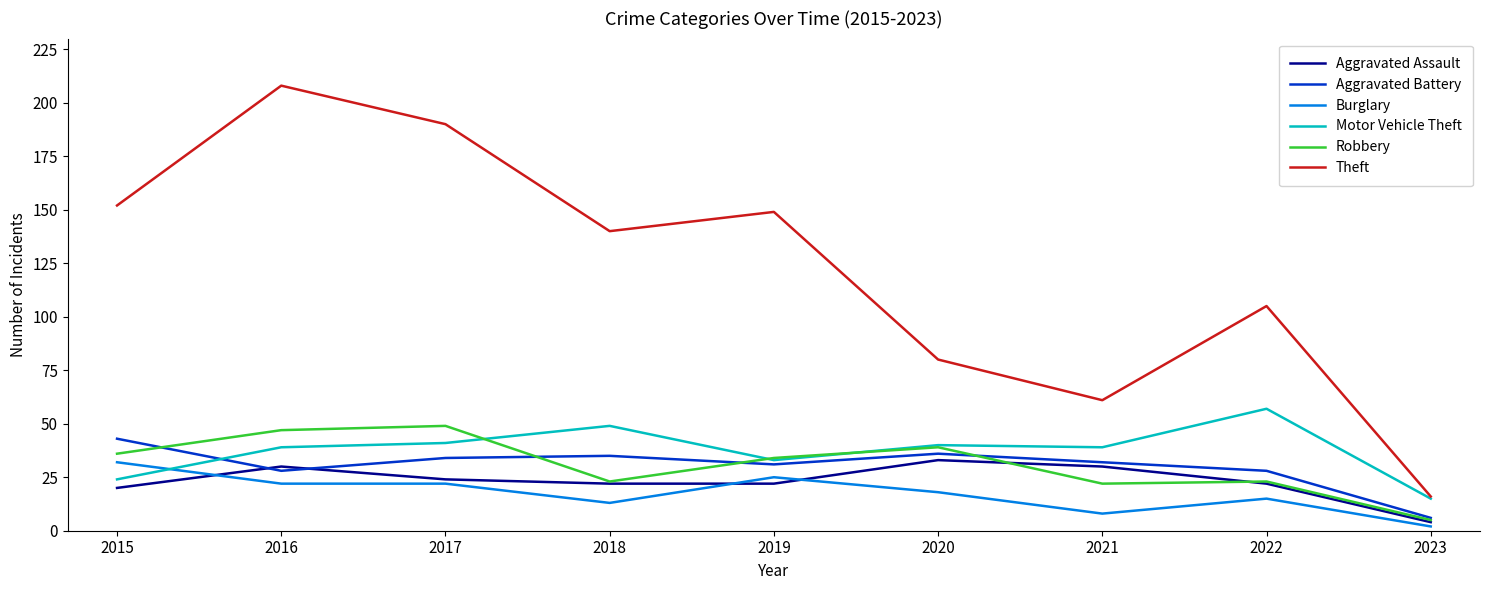

How many interior local peaks does the Aggravated Assault series have?

2